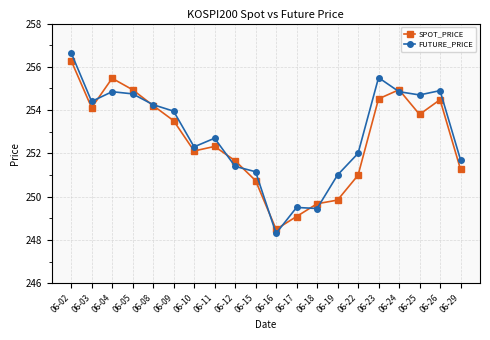

At which category is the sum across all series the highest?

06-02